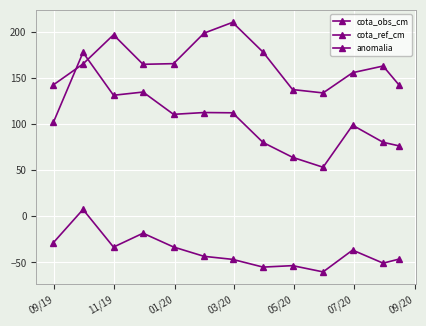

Reading left to right, transcribe all the data shown in this chart.

cota_obs_cm: 102.3	177.8	131.4	134.8	110.7	112.6	112.3	80.2	64.1	53.3	98.9	80.3	76.5
cota_ref_cm: 142.7	165.3	196.9	164.9	165.6	198.7	210.4	178.2	137.6	133.9	155.8	163.1	142.7
anomalia: -28.4	7.5	-33.3	-18.2	-33.2	-43.3	-46.6	-55.0	-53.4	-60.2	-36.5	-50.7	-46.4